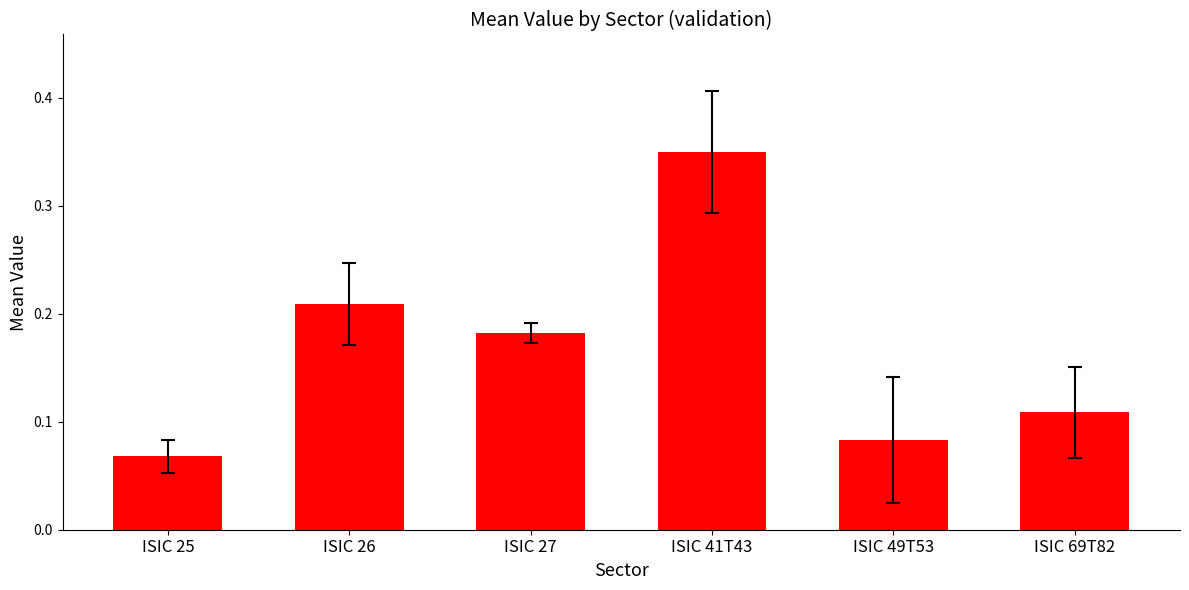

The value at ISIC 26 is 0.1. True or false?

False